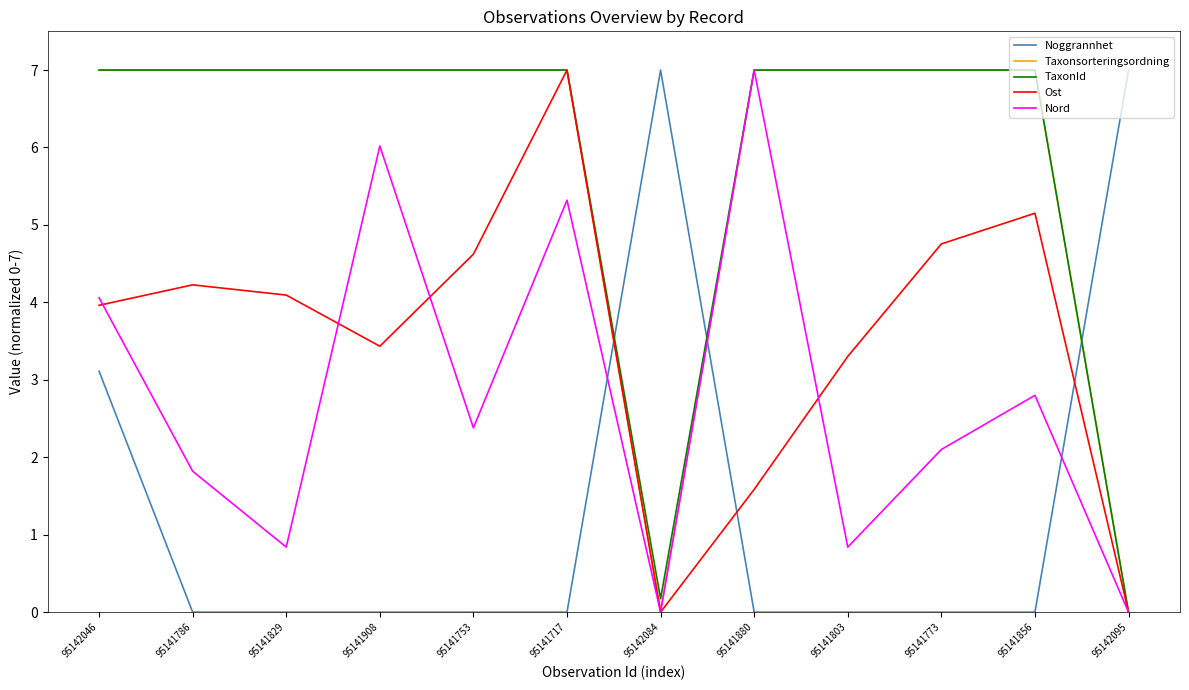

What is the greatest value displayed?

7.0